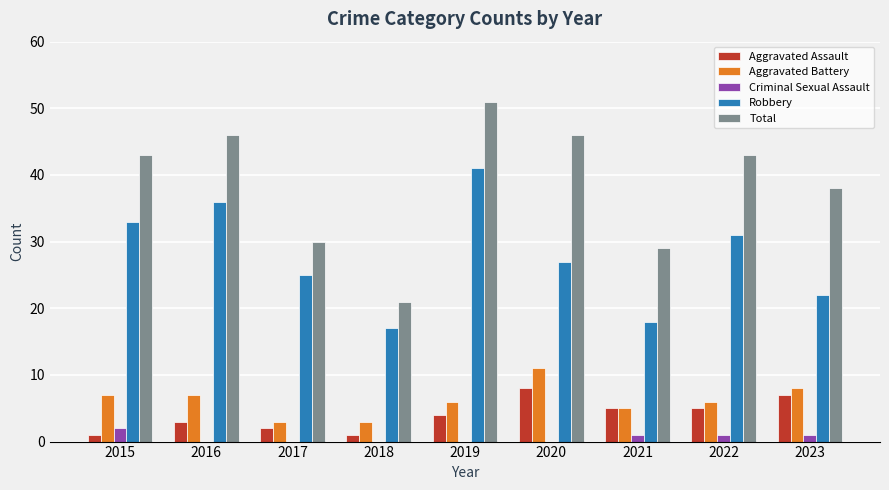

Which series has the largest total across all categories?

Total